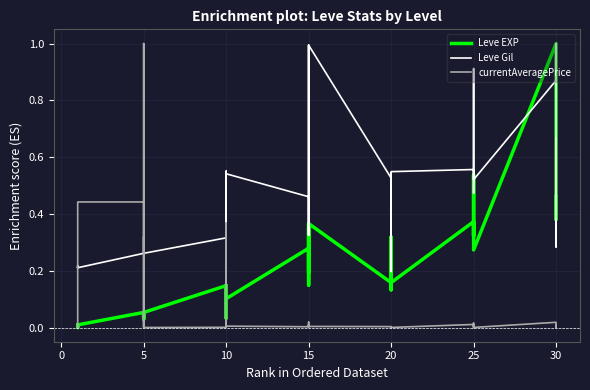

Which series ends up on top after the final intersection of currentAveragePrice and Leve EXP?

Leve EXP